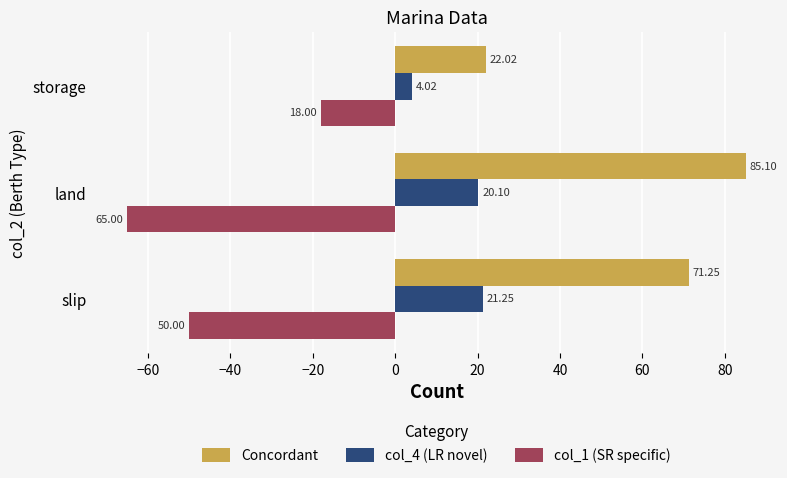

Rank the categories by col_1 (SR specific) value from lowest to highest.

land, slip, storage